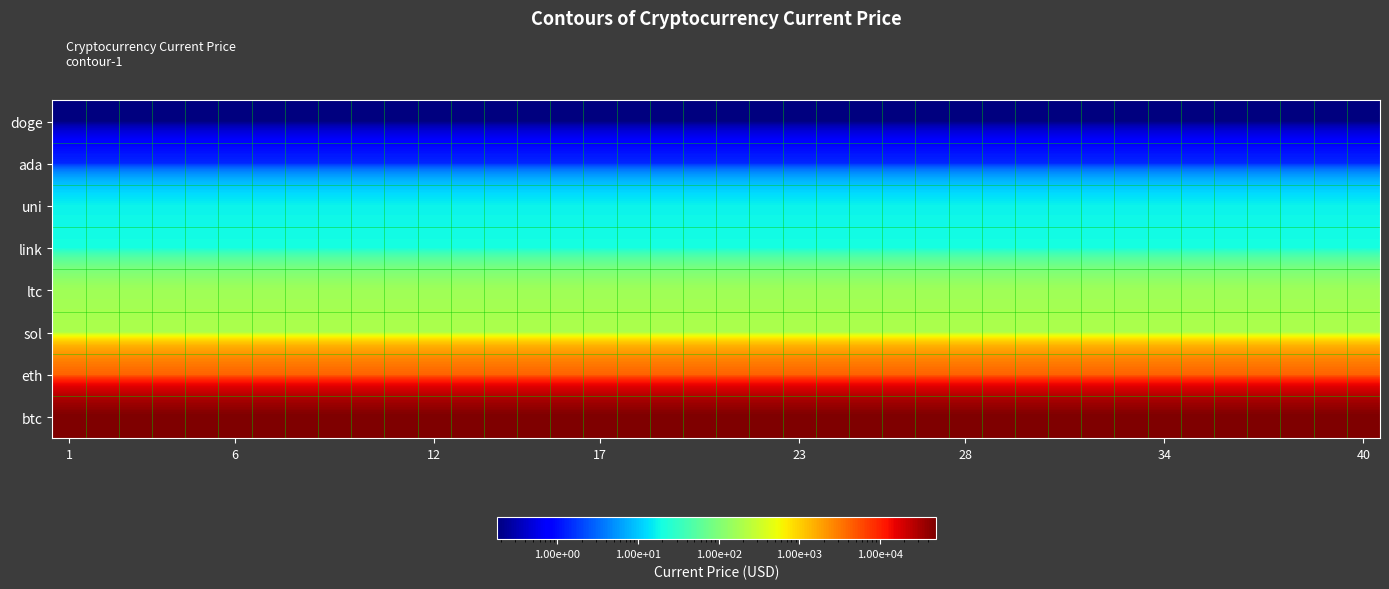

At which category is the sum across all series the highest?

1